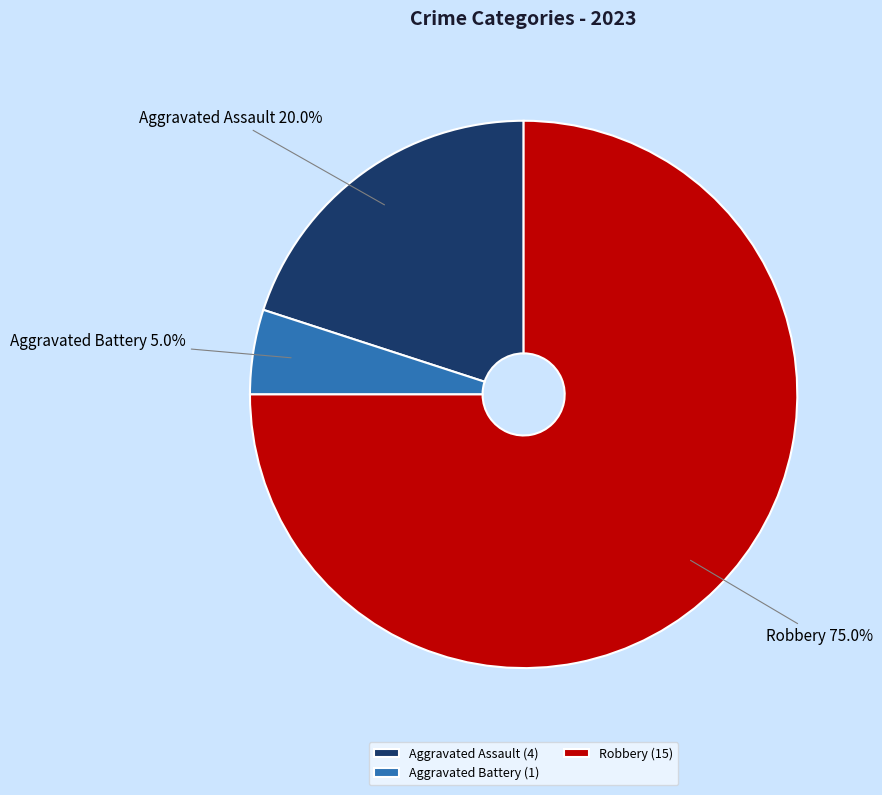

Is it true that Aggravated Battery is 13% of the pie?

False